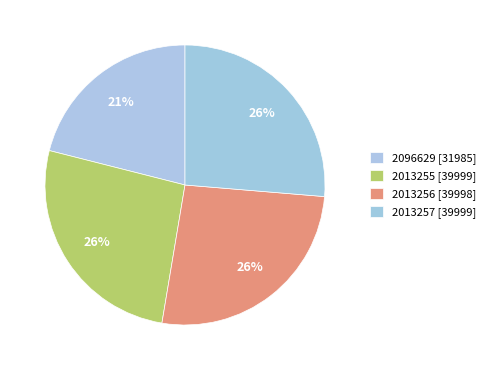

The 2096629 slice represents 35% of the pie. True or false?

False